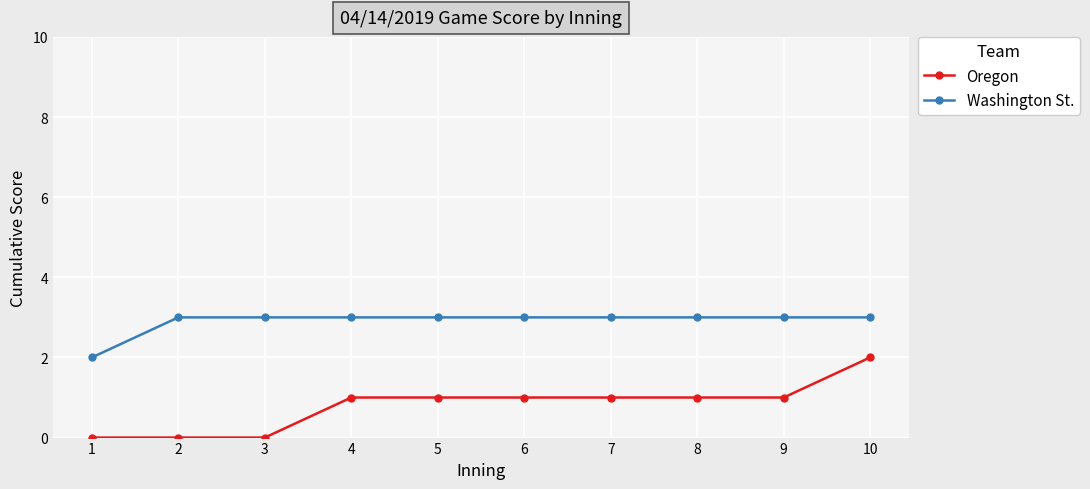

Does the chart display data point markers on the line(s)?

Yes